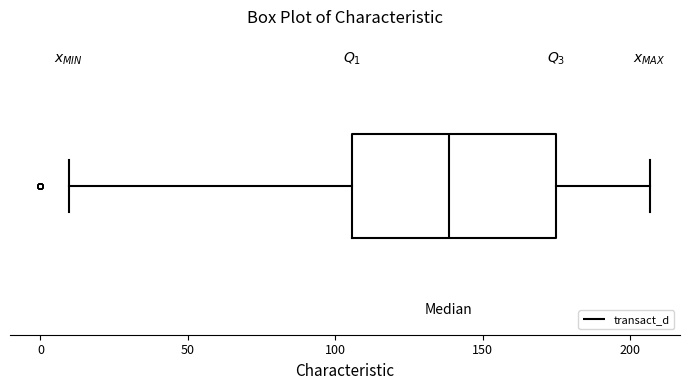

Where does the median line of the box sit on the x-axis? The values are not printed on the chart, so give them approximately, as read against the axis.

140